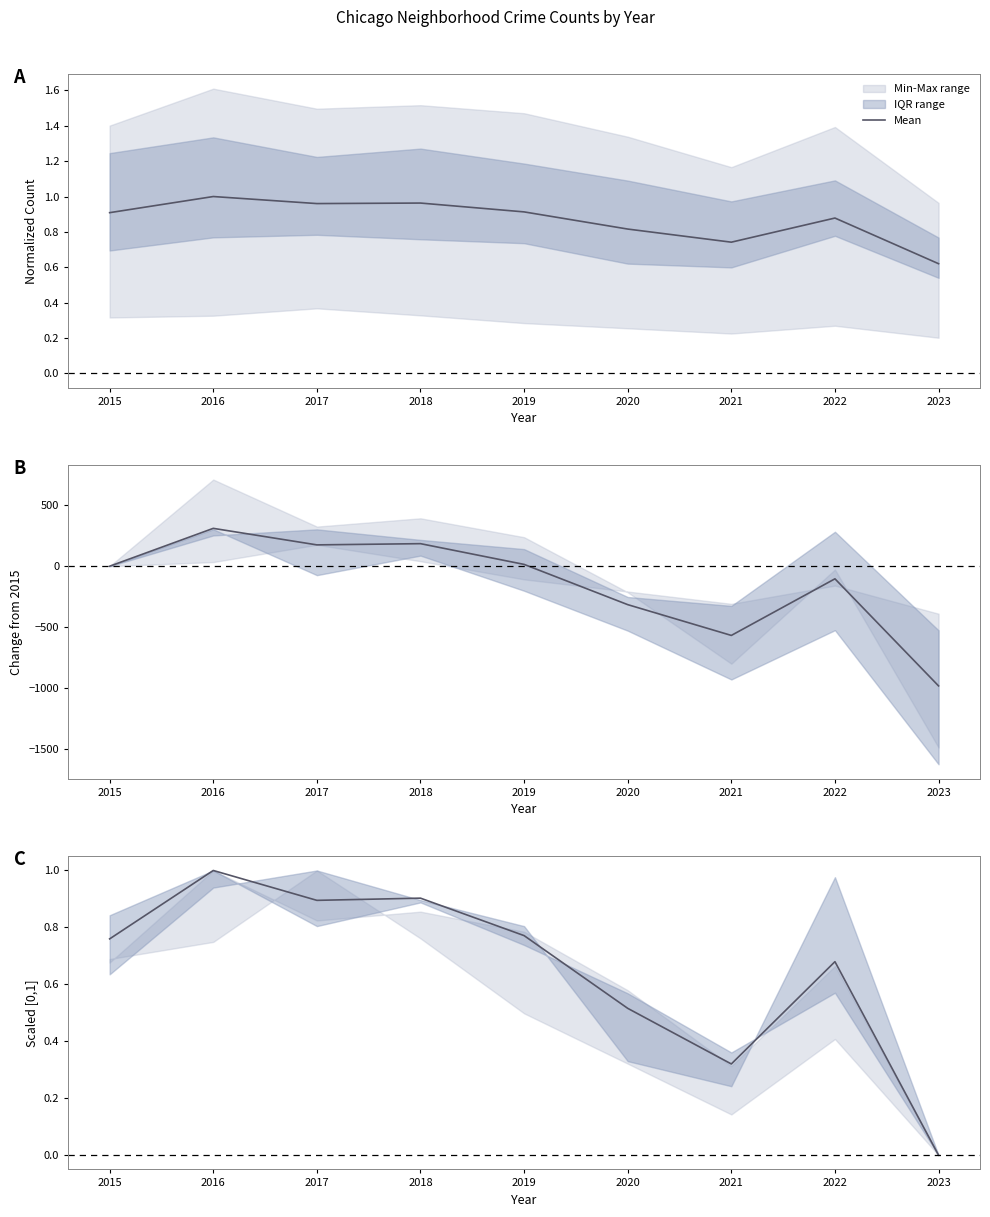

At which category does the chart reach its minimum across all series?

2023